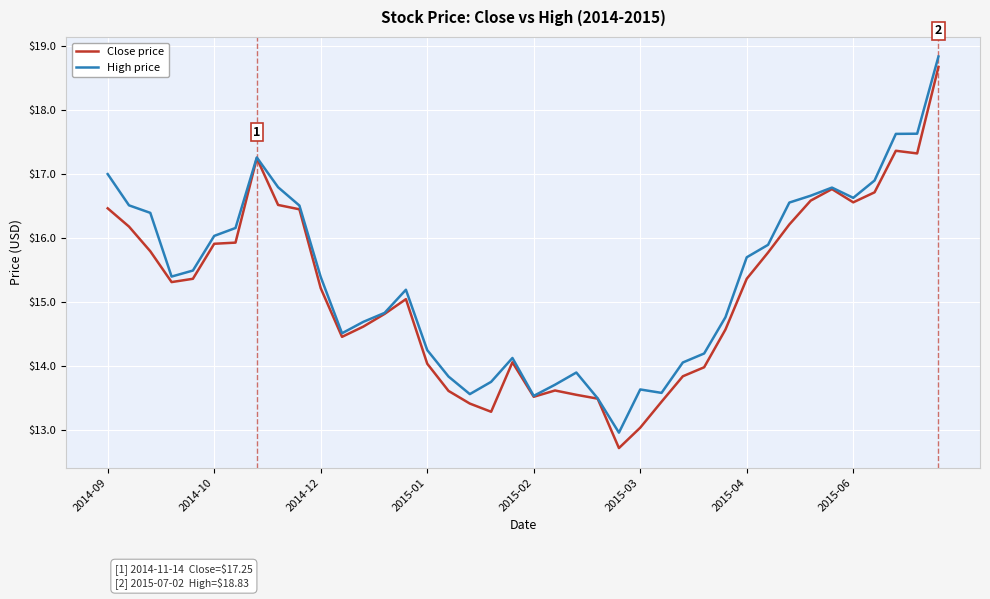

What is the maximum value for Close price?

18.7